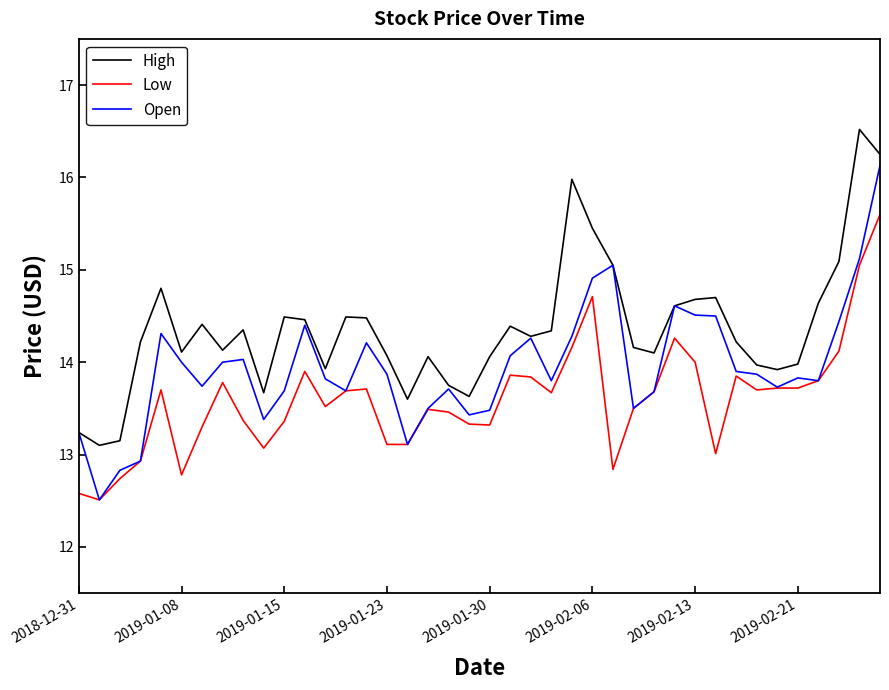

True or false: Low and High cross at least once.

False